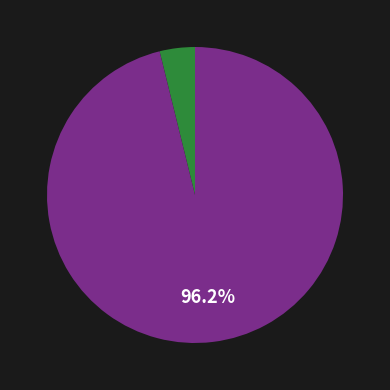

Does any single category account for the majority?

Yes